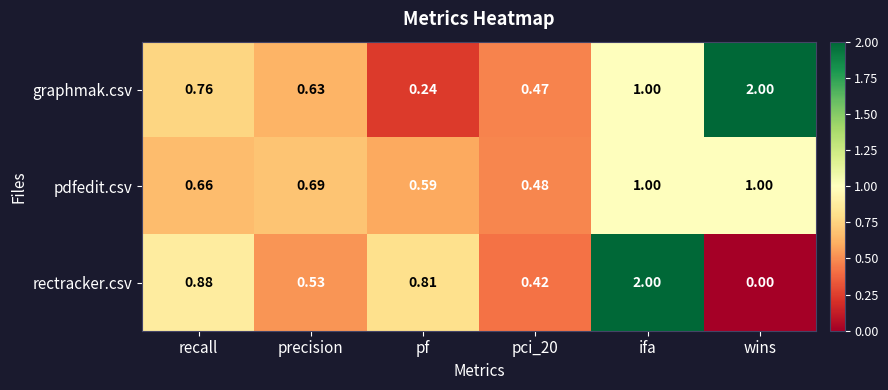

Between ifa and wins, which series saw the biggest shift?

rectracker.csv